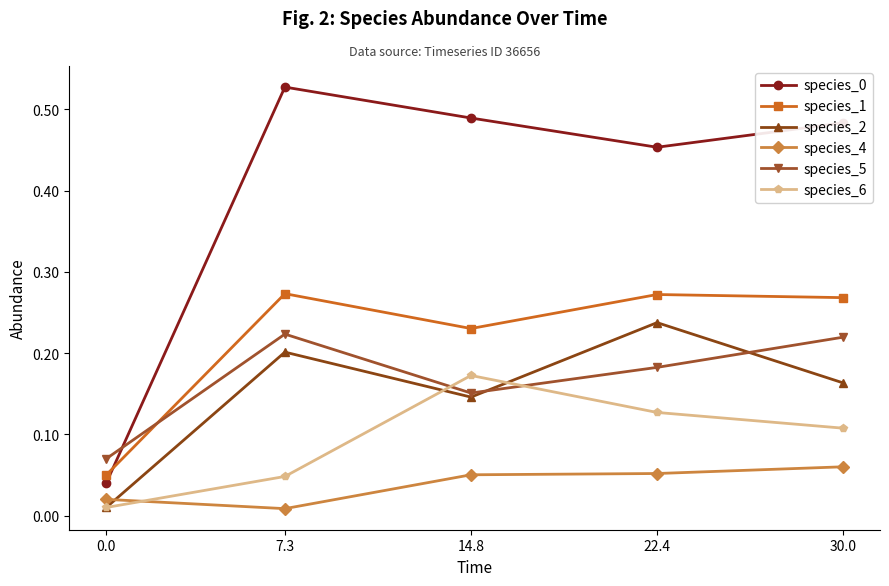

Which series changed the most between 14.8 and 22.4?

species_2